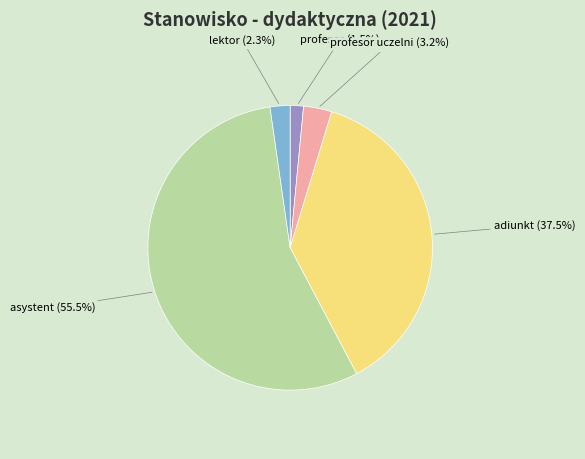

Is there any slice that represents more than half of the pie?

Yes